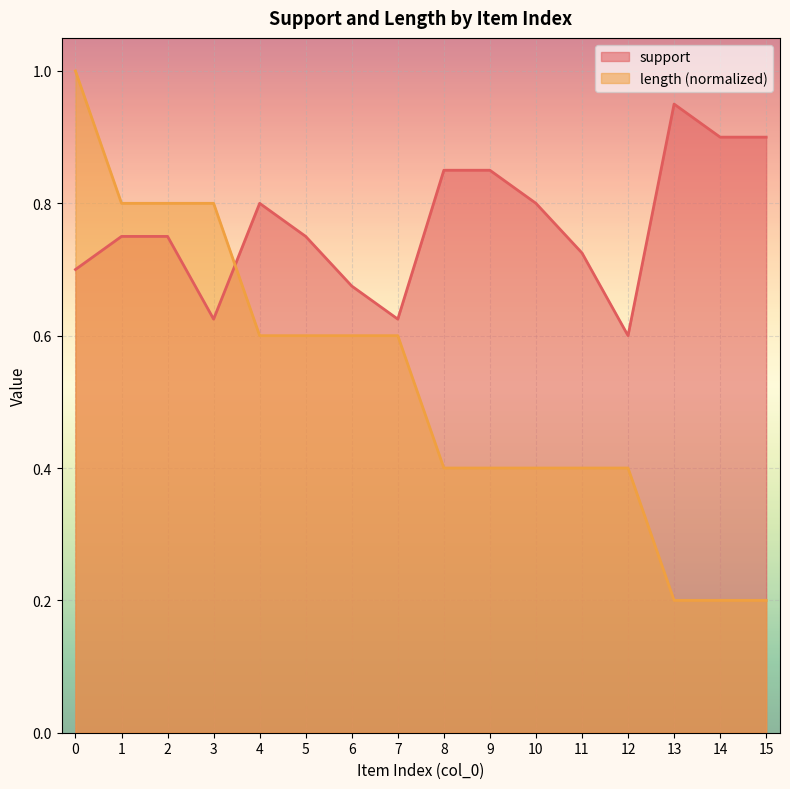

After their last crossing, which series has the higher values: length or support?

support